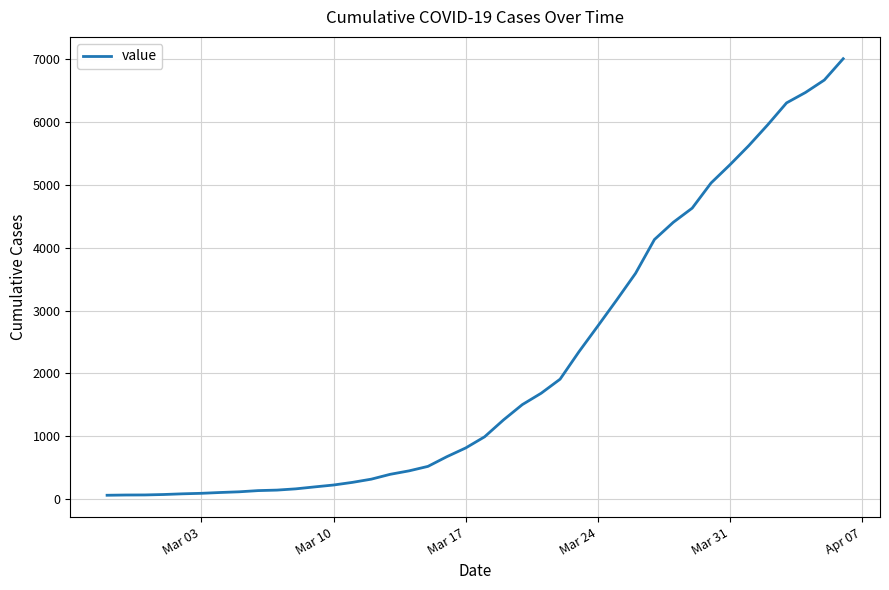

What is the greatest value displayed?

7003